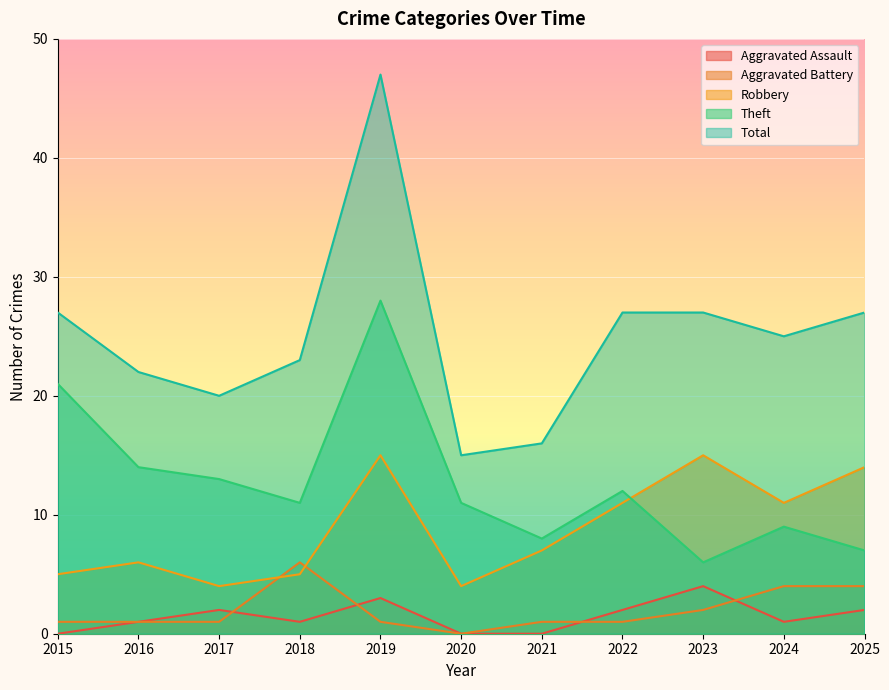

The Theft series shows 3 at 2023. True or false?

False